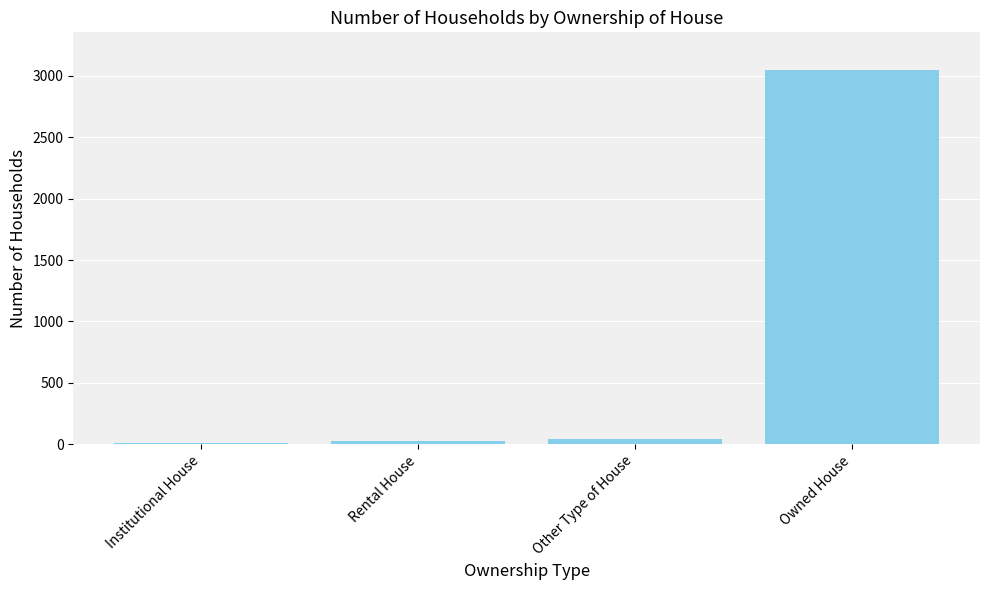

Count the number of data series in this chart.

1